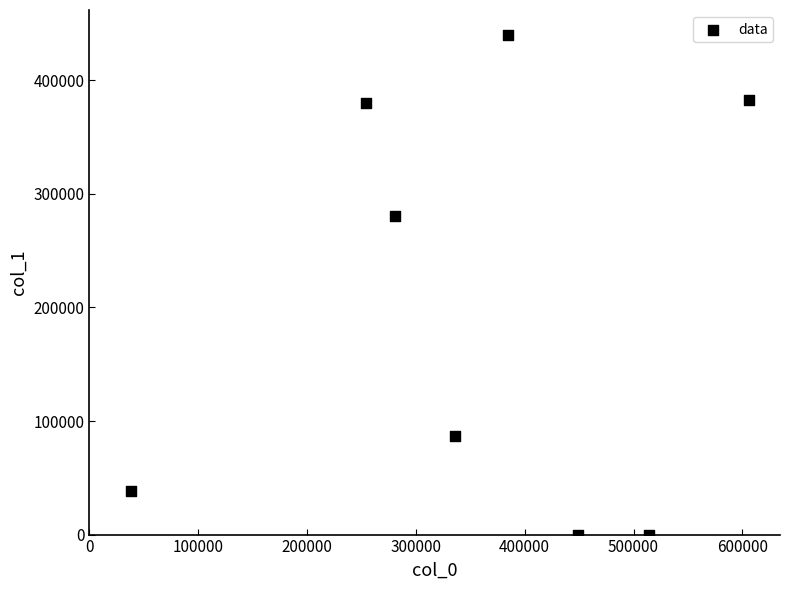

What Y value in the scatter plot is closest to 219995?

280927